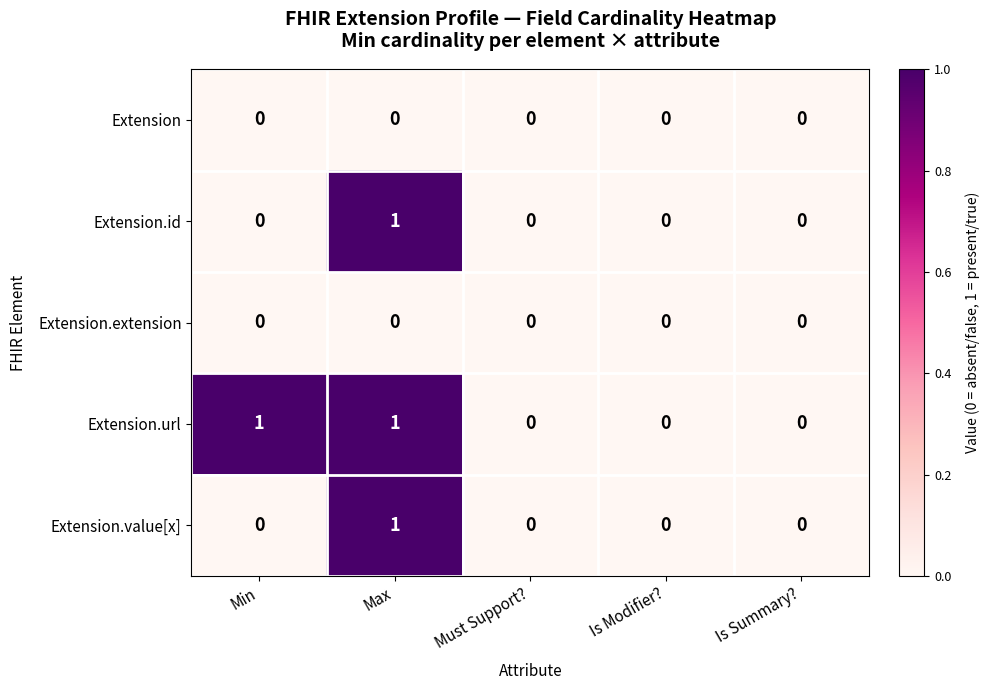

Reading right to left, list all the values displayed in this chart.

Extension: Is Summary?=0	Is Modifier?=0	Must Support?=0	Max=0	Min=0
Extension.id: Is Summary?=0	Is Modifier?=0	Must Support?=0	Max=1	Min=0
Extension.extension: Is Summary?=0	Is Modifier?=0	Must Support?=0	Max=0	Min=0
Extension.url: Is Summary?=0	Is Modifier?=0	Must Support?=0	Max=1	Min=1
Extension.value[x]: Is Summary?=0	Is Modifier?=0	Must Support?=0	Max=1	Min=0